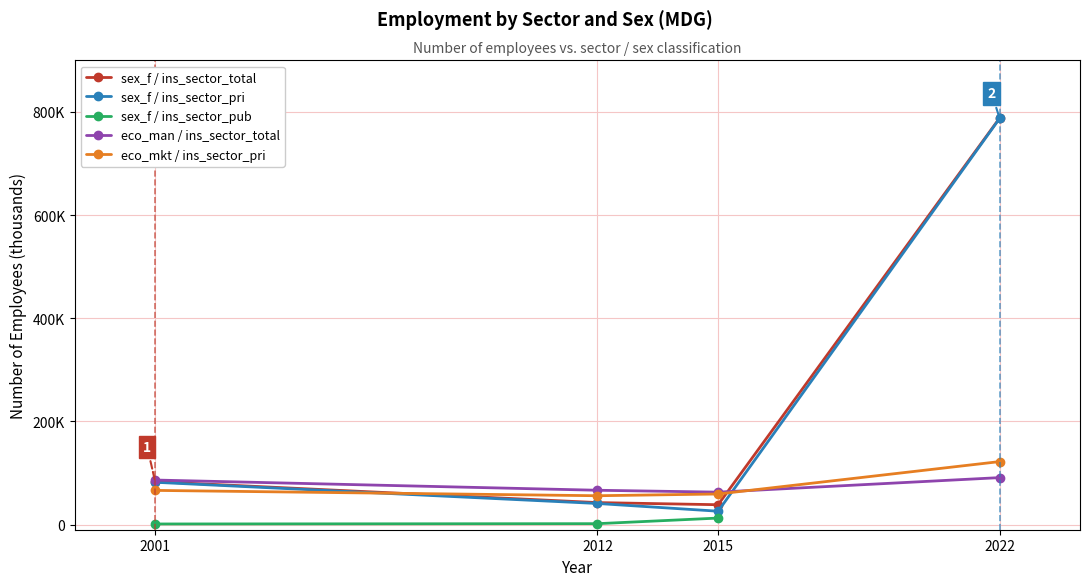

Does the chart have visible grid lines?

Yes